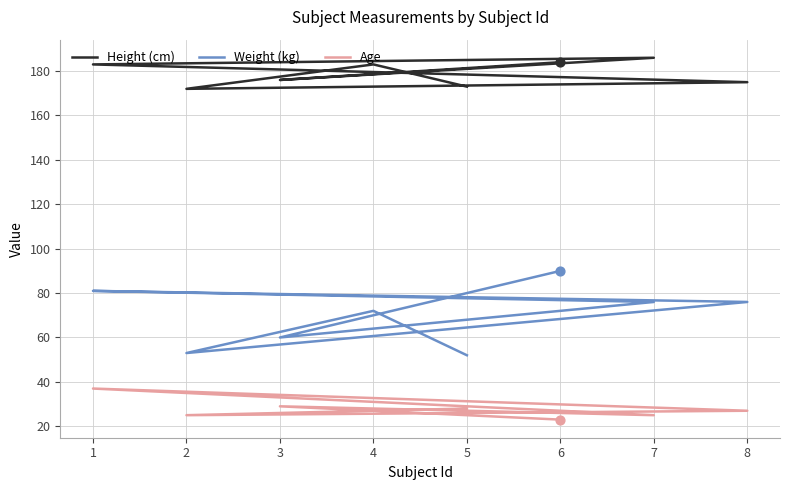

At how many categories does at least one series exceed 94?

8